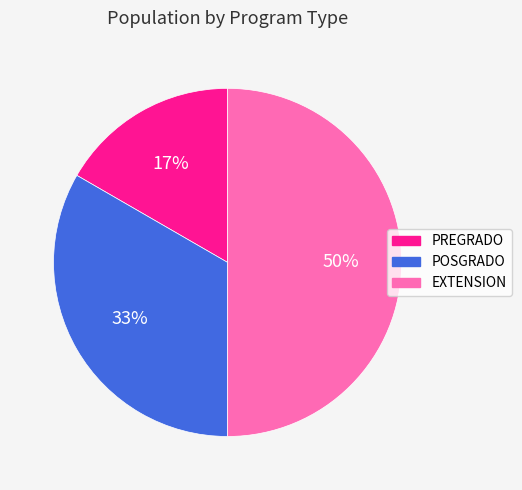

What is the largest slice in the pie chart?

EXTENSION